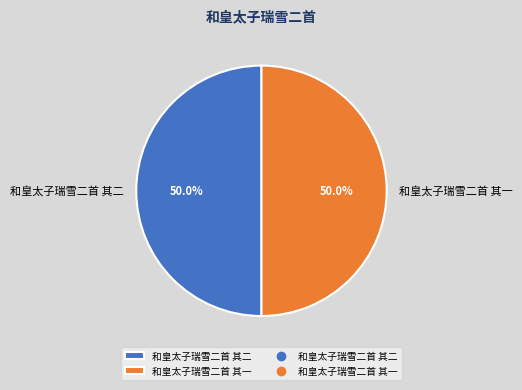

What percentage do 和皇太子瑞雪二首 其一 and 和皇太子瑞雪二首 其二 together represent?

100.0%